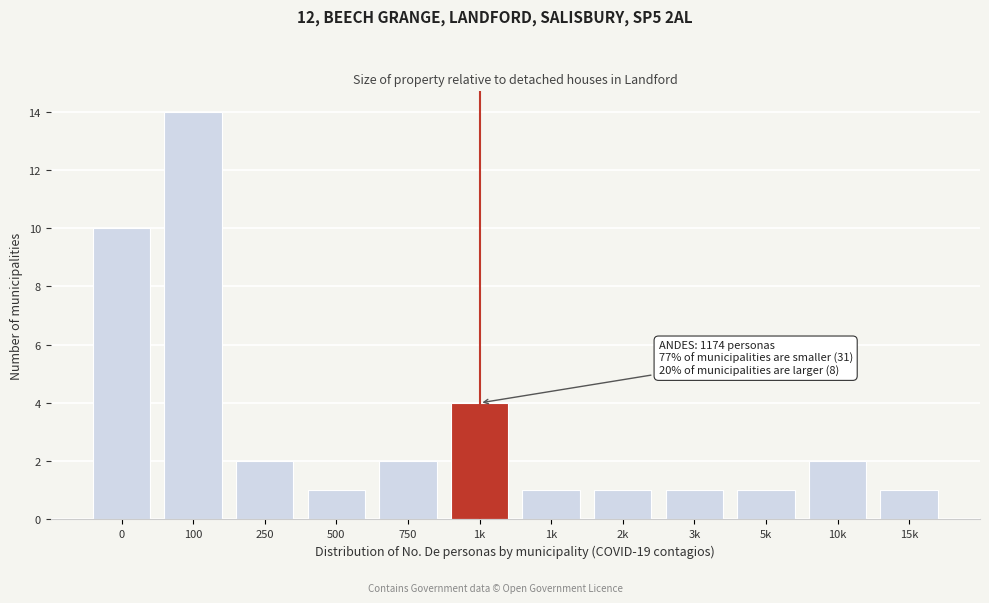

How many data points are less than 2?

6